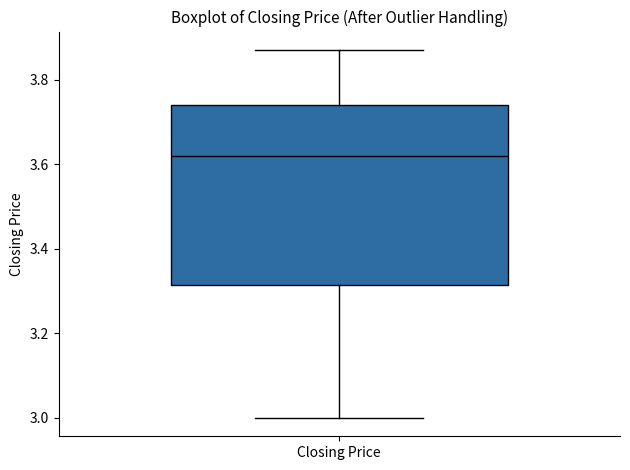

Transcribe this box plot: give where the median line is, the range the box spans, and where the two whiskers end, as read against the y-axis. The values are not printed on the chart, so give them approximately, as read against the axis.

median 3.62, box 3.32 to 3.74, whiskers 3.00 to 3.88